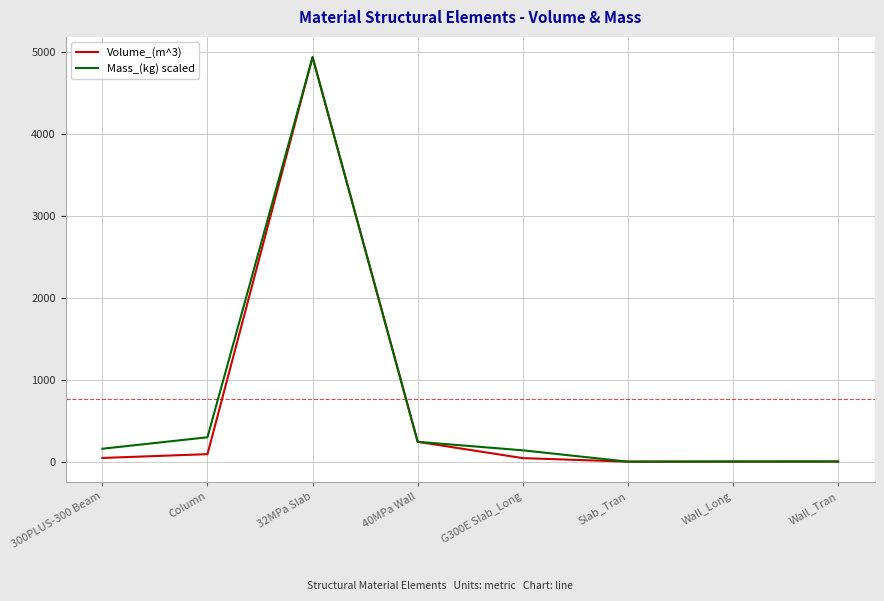

What is the maximum value for Mass_(kg) scaled?

4935.2